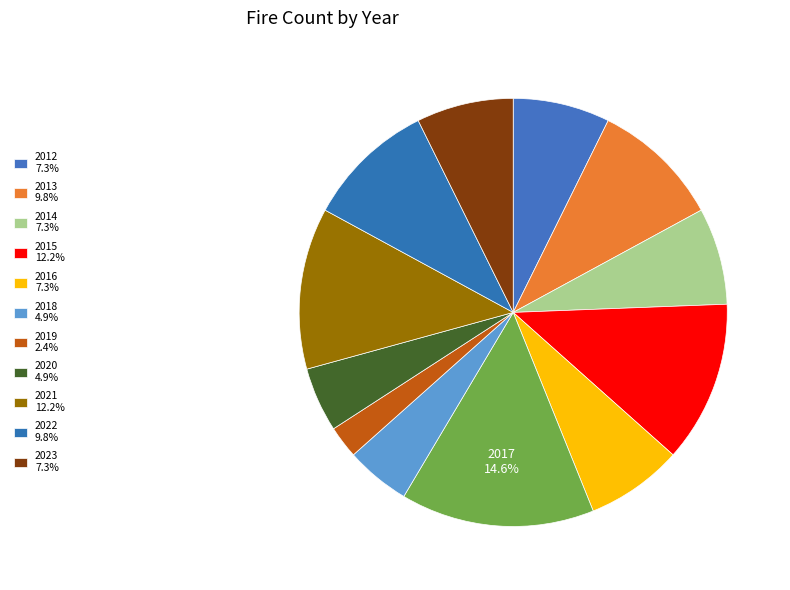

Count the number of slices in the pie.

12